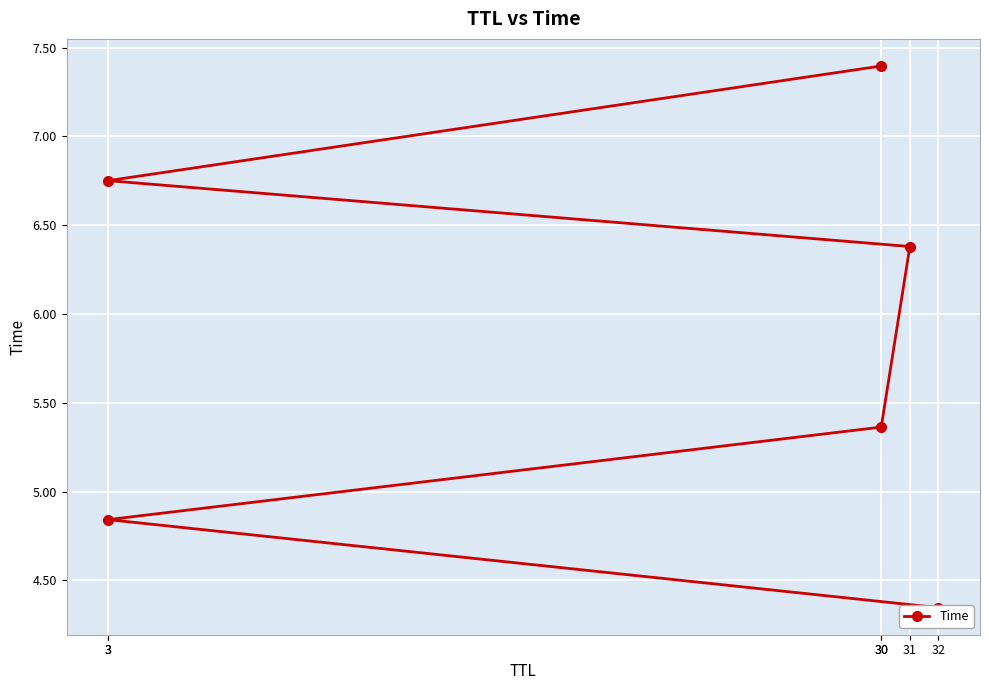

What value does the data have at 30?

5.4